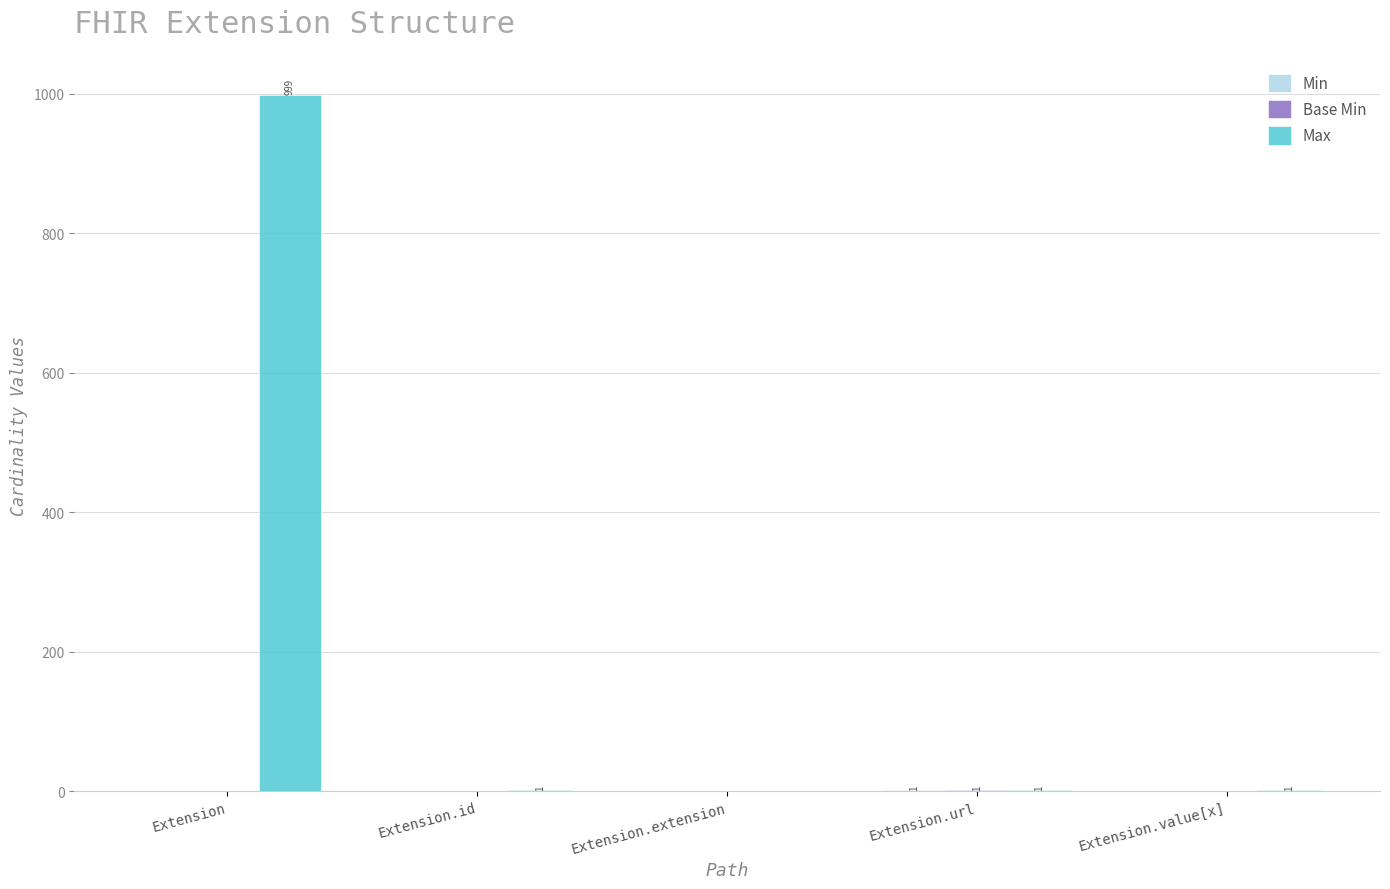

What is the maximum value shown in the chart?

999